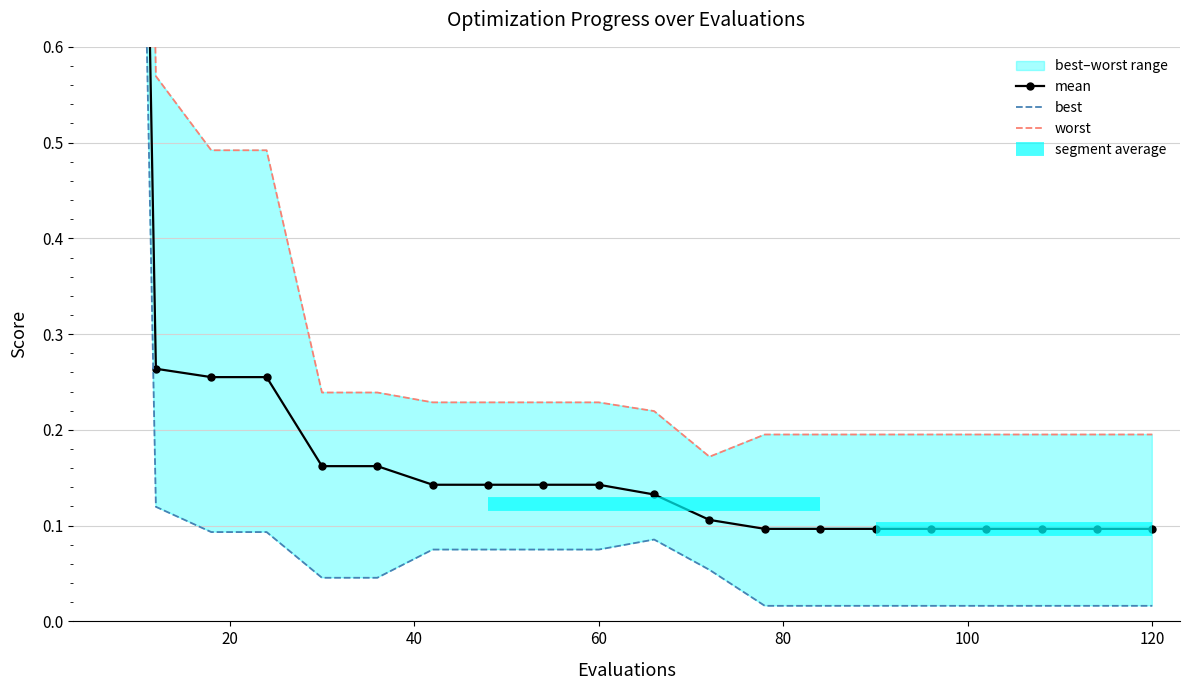

True or false: best has a value of 0.0 at 16.

False